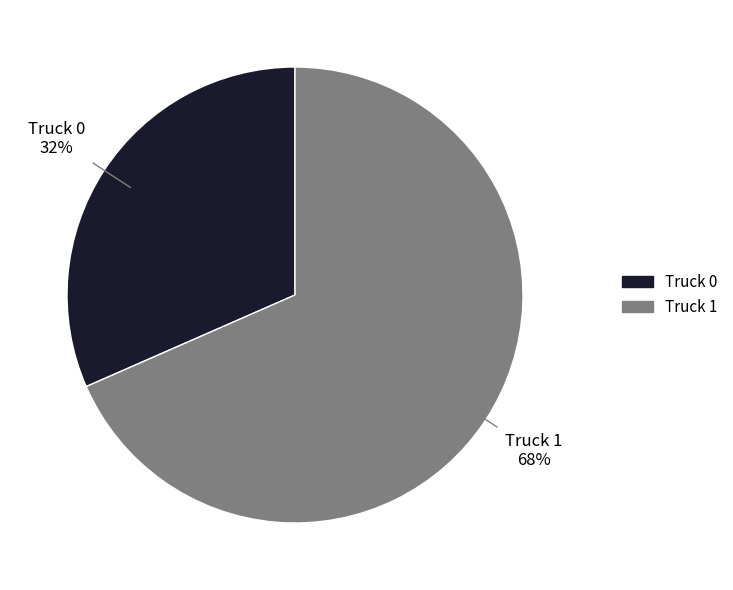

Rank the categories by value from lowest to highest.

Truck 0, Truck 1